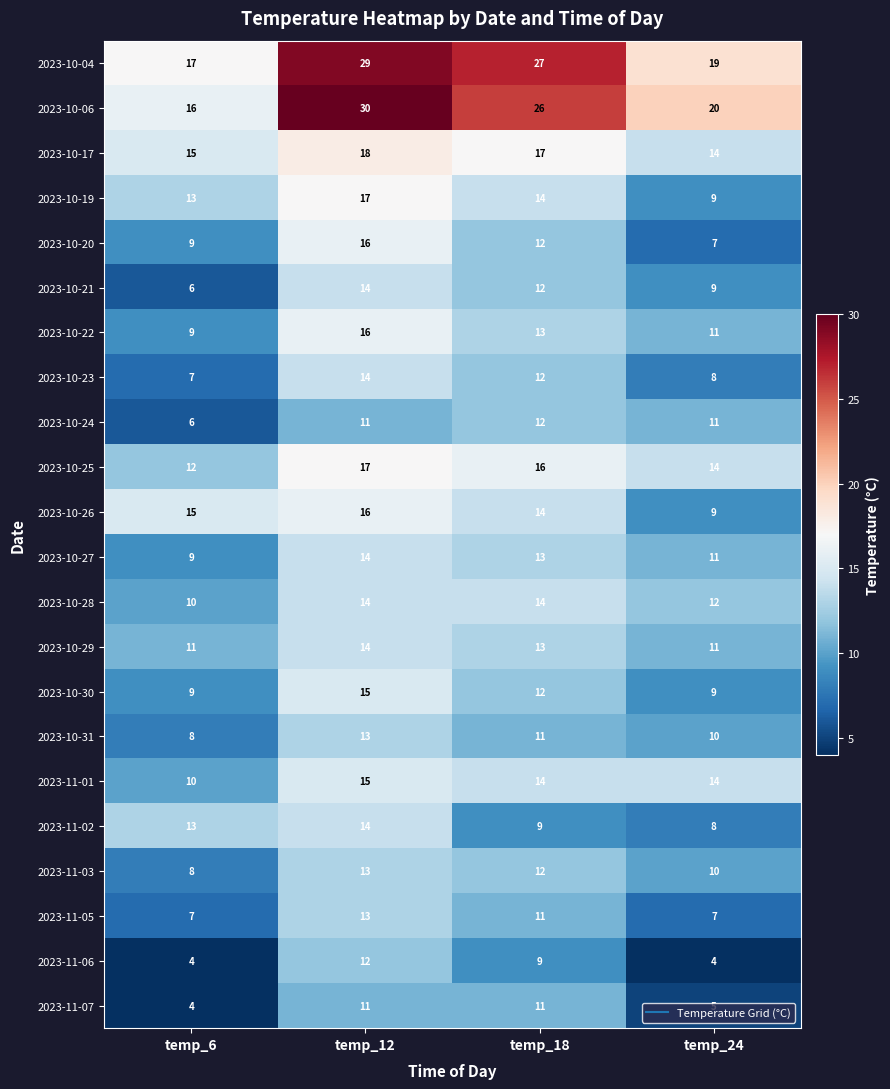

Which series has the largest range (max minus min)?

2023-10-06